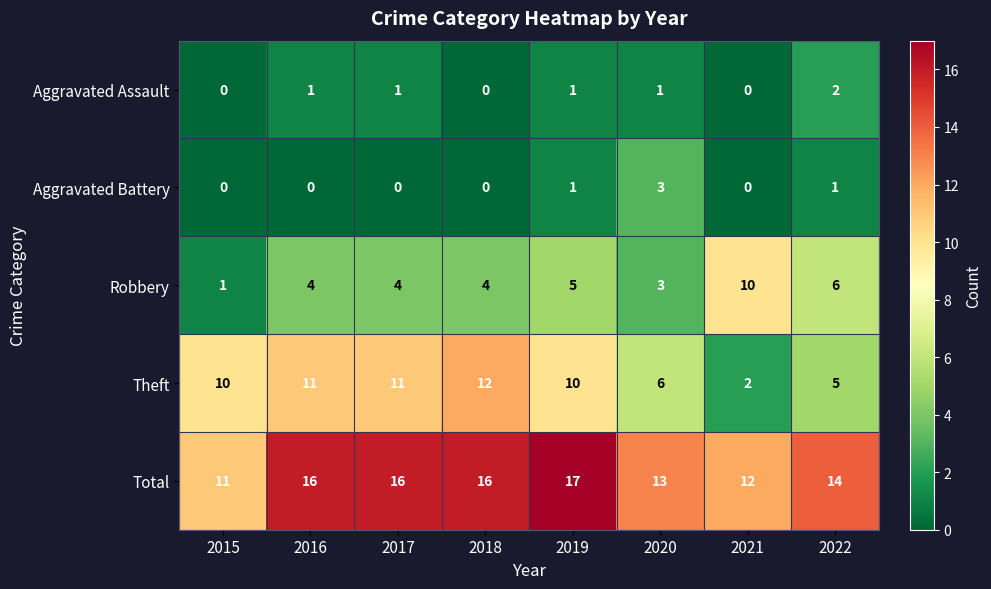

The value of Aggravated Assault at 2022 is 2. True or false?

True